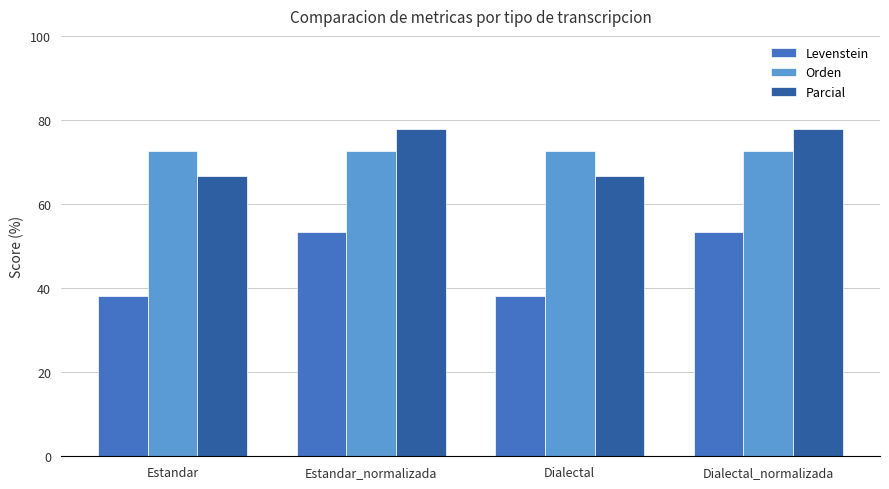

What is the approximate value of Orden at Estandar_normalizada?

72.7